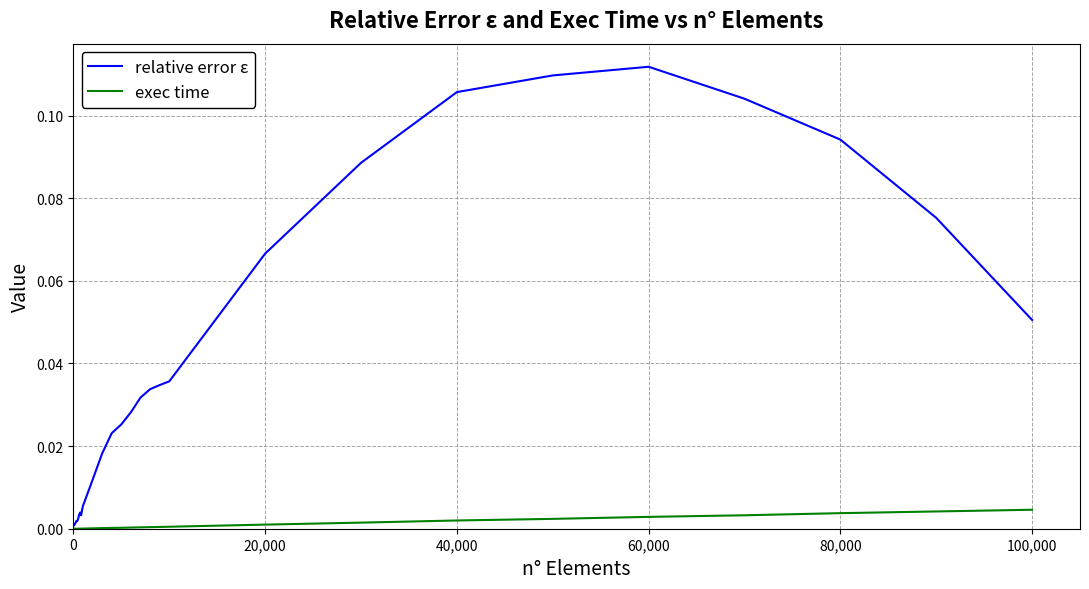

Which series has the largest total across all categories?

relative error ε